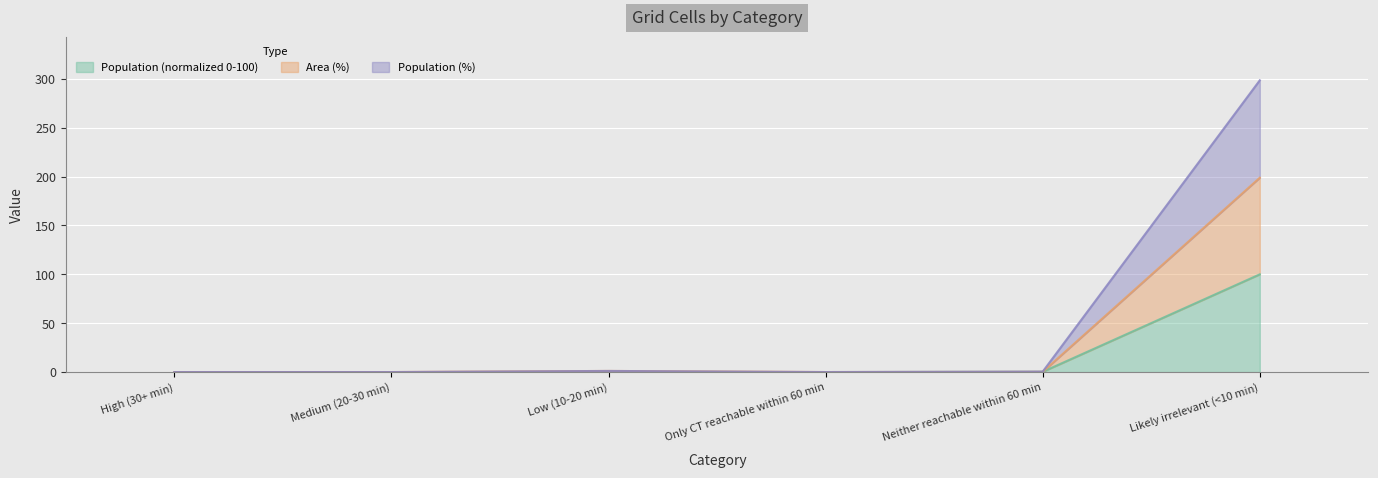

List the series in order of their overall mean, highest first.

Population (%), Area (%), Population